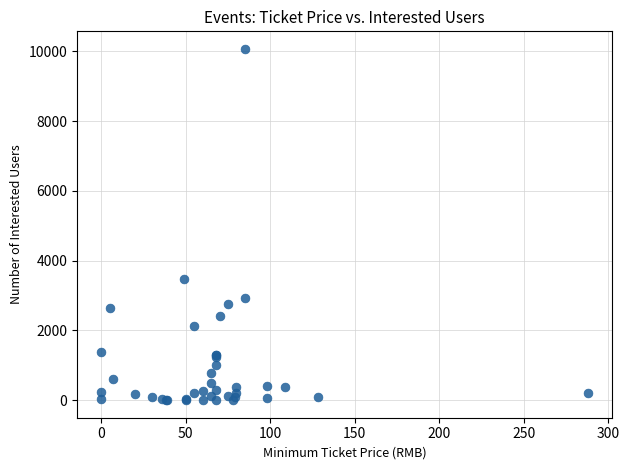

What Y value in the scatter plot is closest to 5035?

3463